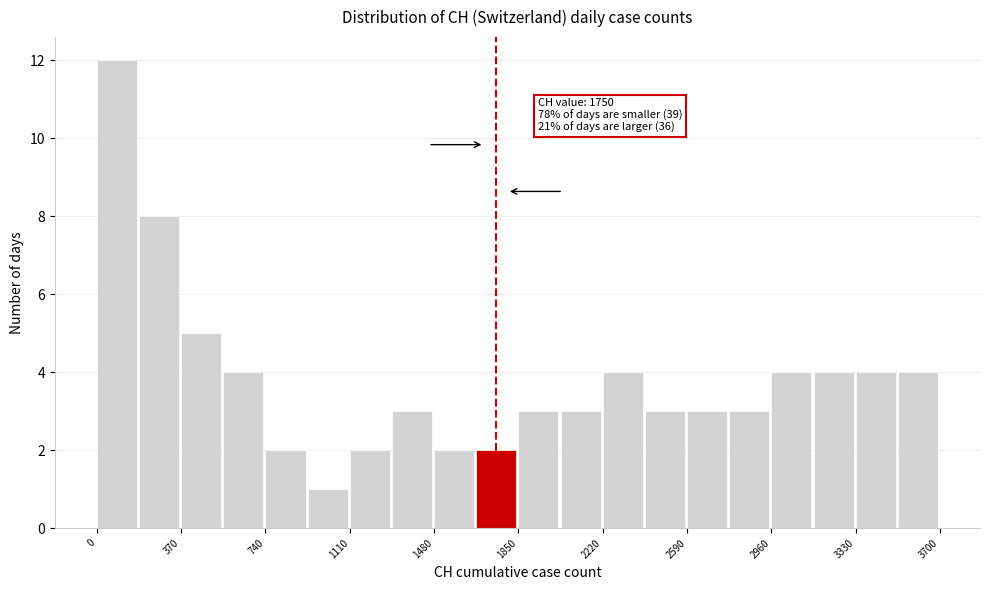

Read against the x-axis, roughly where is the centre of the tallest bar?

100